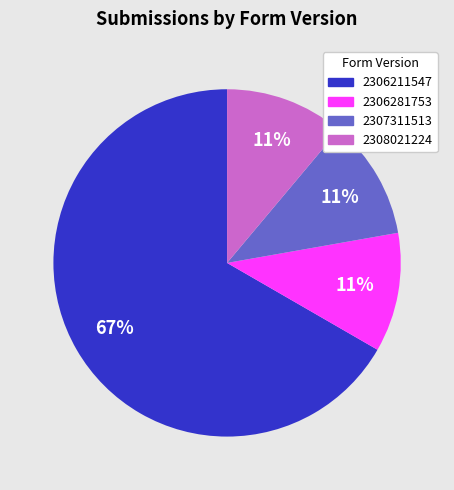

What percentage is the 2308021224 slice, to the nearest percent?

11%